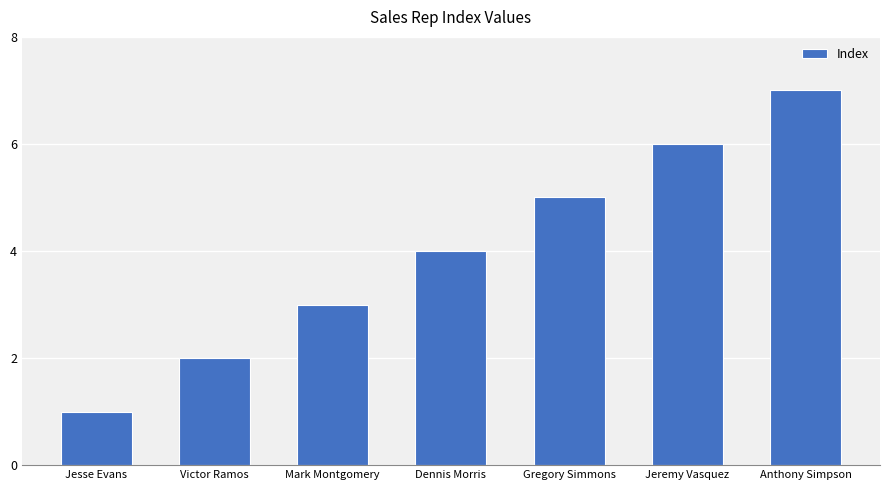

The value at Jesse Evans is 1. True or false?

True